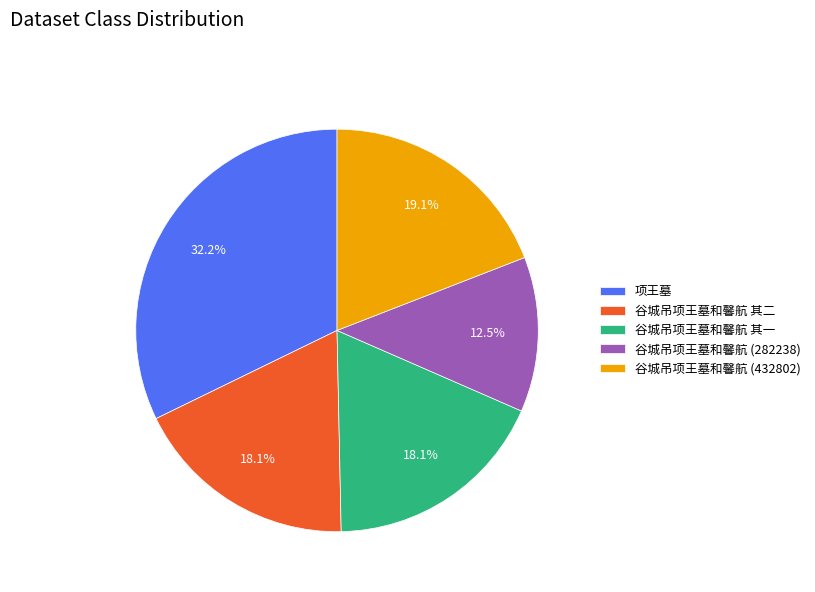

Does 谷城吊项王墓和馨航 (432802) account for over 50% of the chart?

No